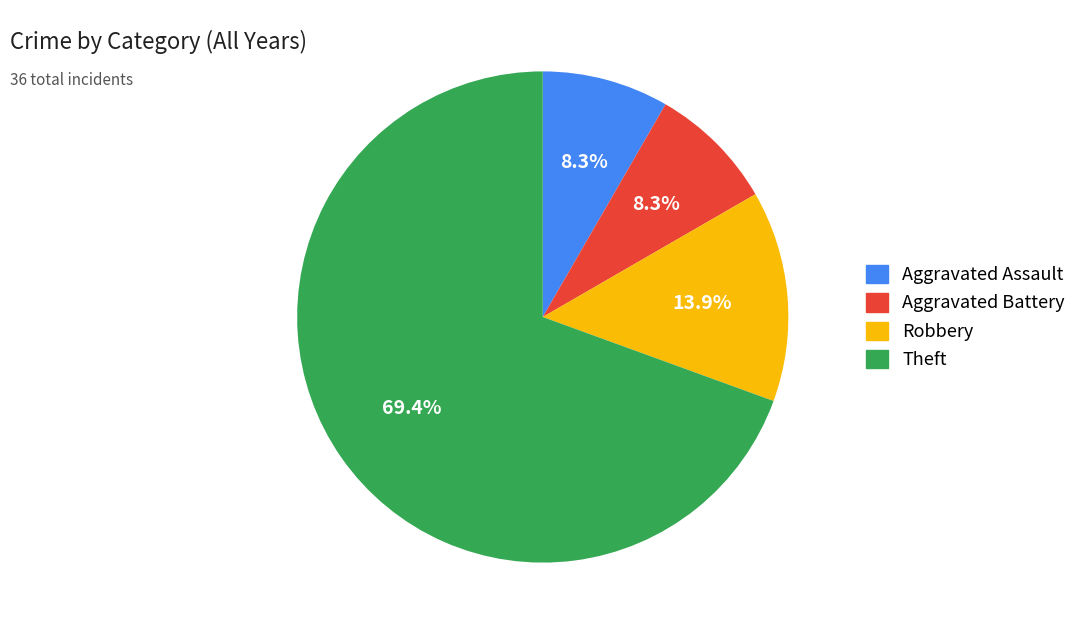

To the nearest percent, what is the difference between the Aggravated Battery and Robbery slice percentages?

6%